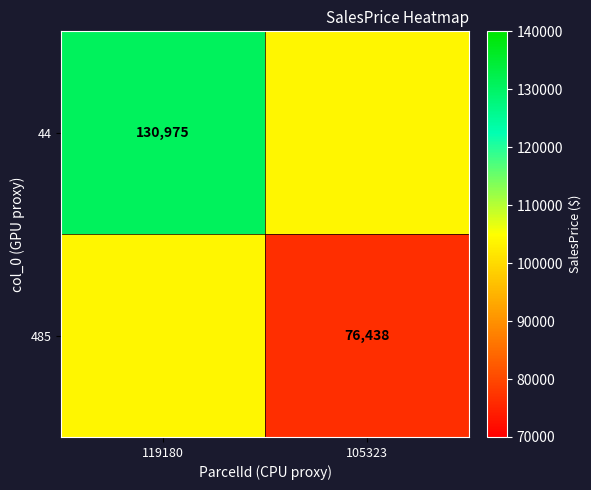

Is it true that 44 equals 172640.8 at 119180?

False